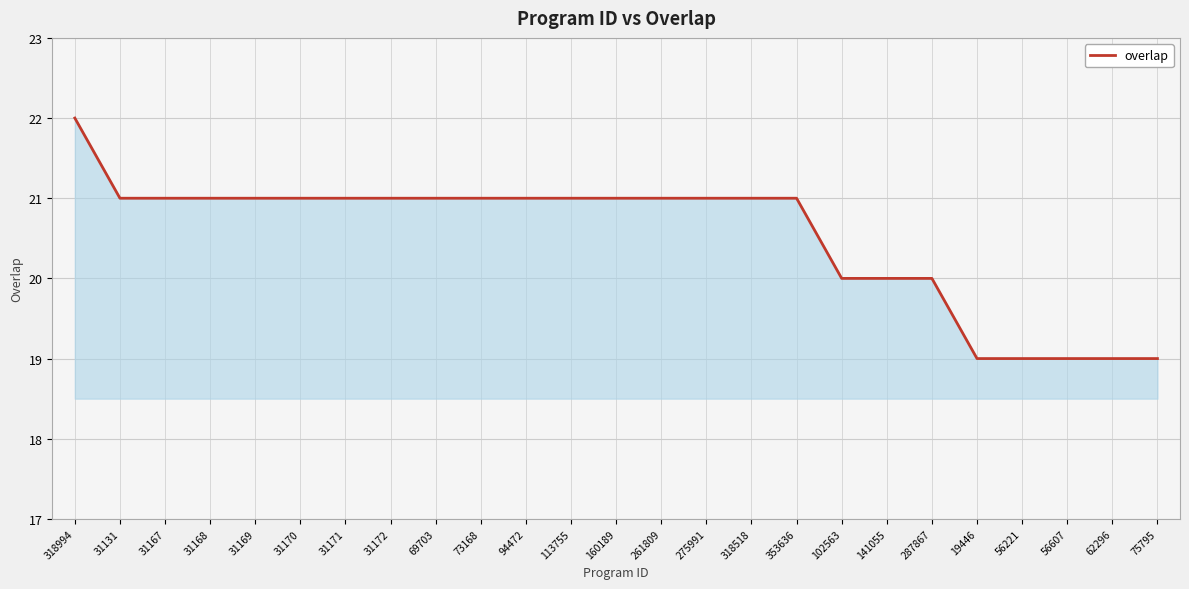

Count the values in the range 20 to 21.

19